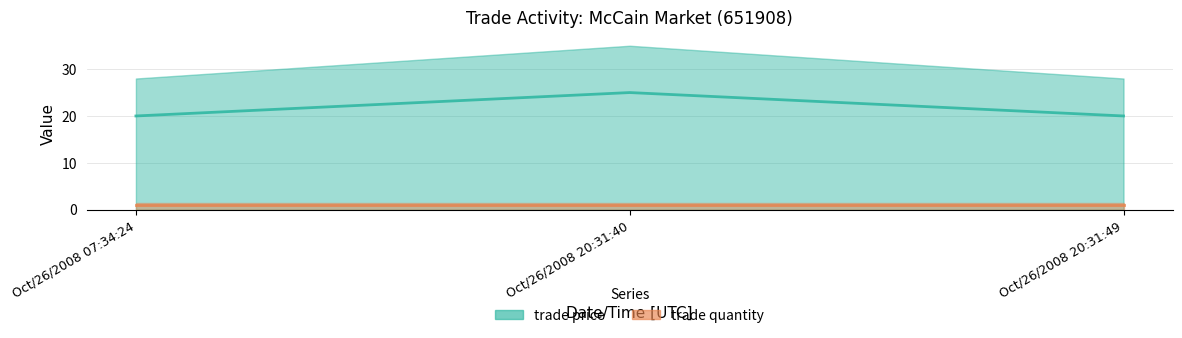

Does the chart have visible grid lines?

Yes